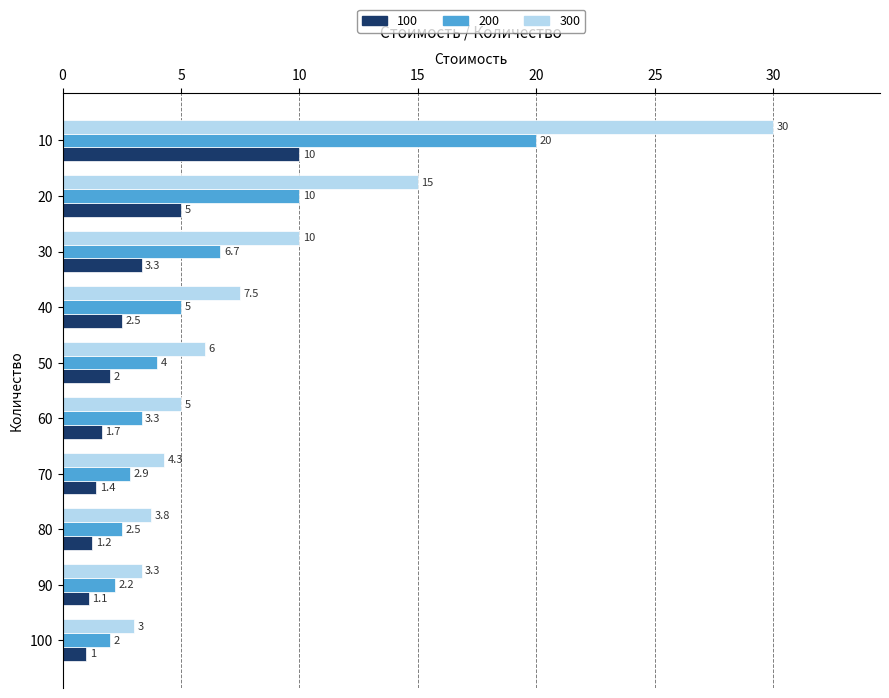

Where is 300 nearest to the value 16?

20